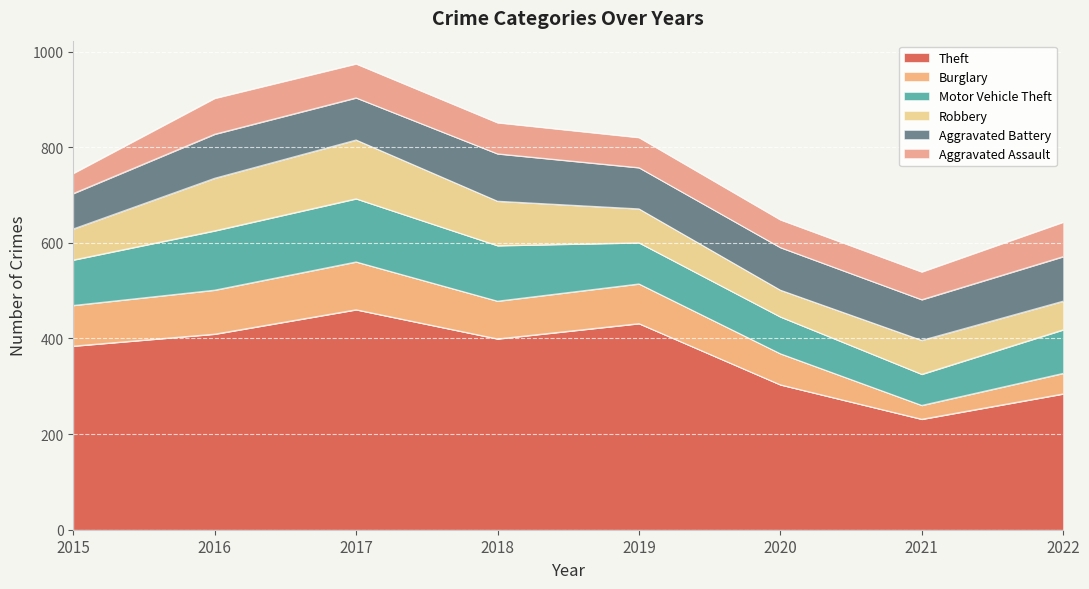

What is the minimum value for Aggravated Assault?

42